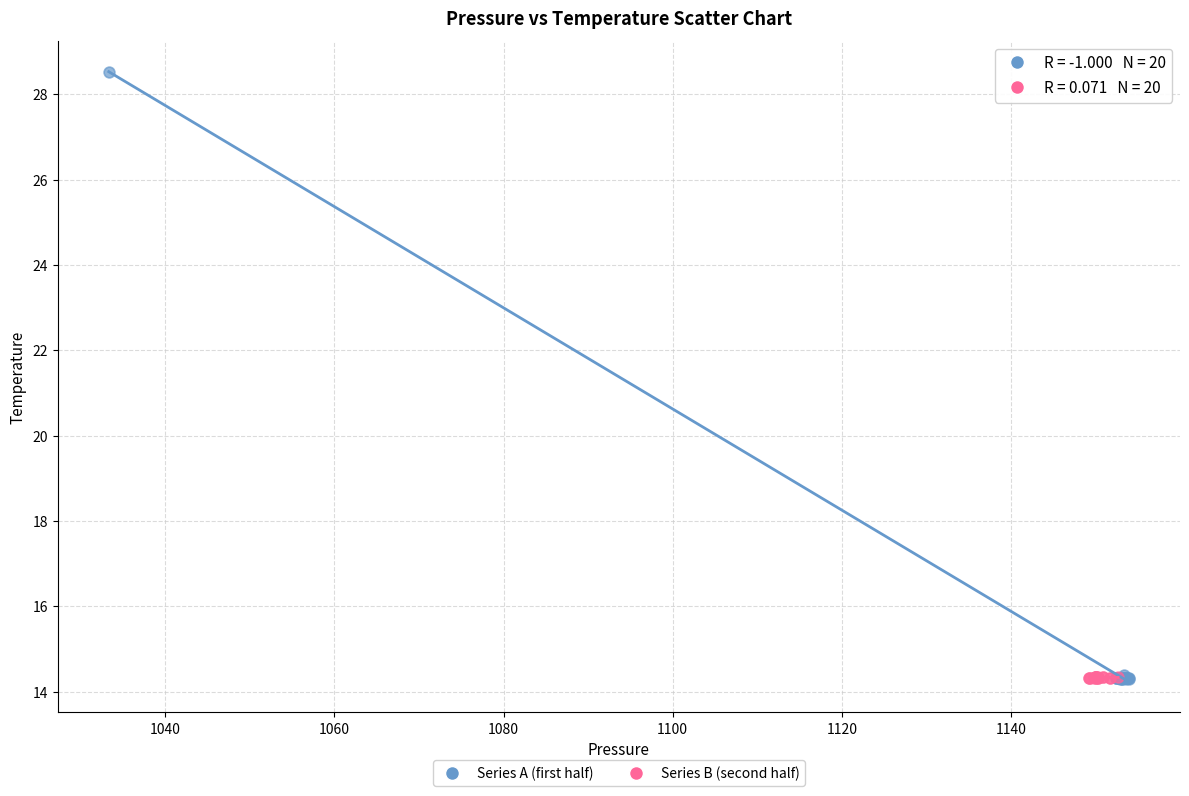

Which series has the largest Y range (max minus min)?

Series A (first half)